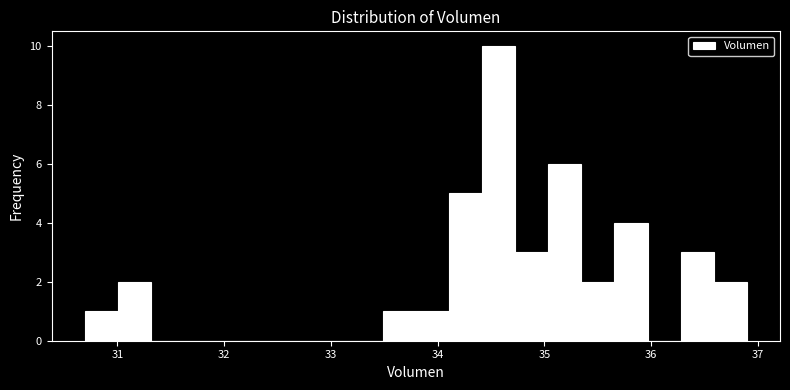

Read against the x-axis, roughly where is the centre of the tallest bar?

34.6